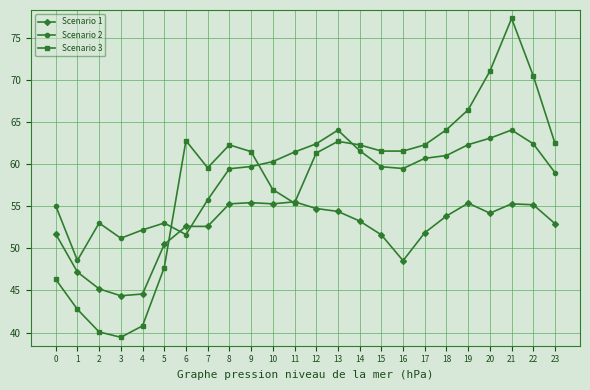

At 3, list the series in order from largest to smallest.

Scenario 2, Scenario 1, Scenario 3